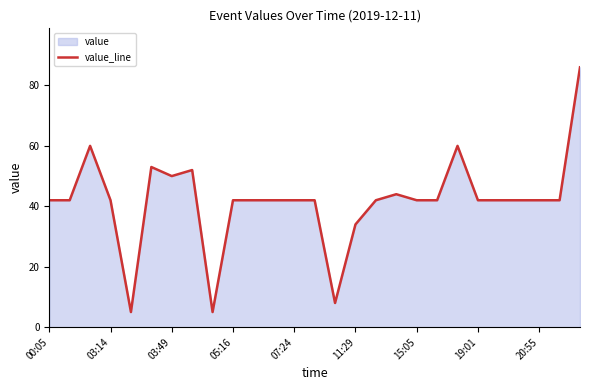

What is the minimum value shown in the chart?

5